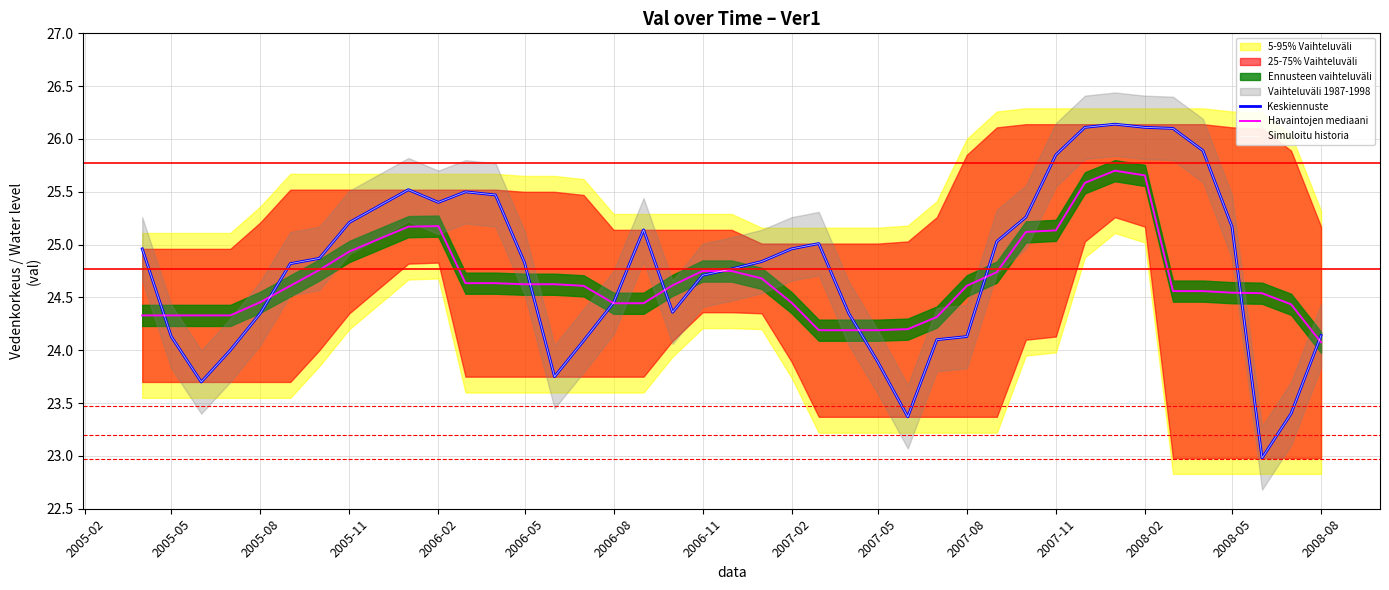

Reading left to right, list all the values displayed in this chart.

Keskiennuste: 25.0	24.1	23.7	24.0	24.4	24.8	24.9	25.2	25.5	25.4	25.5	25.5	24.8	23.8	24.1	24.4	25.1	24.4	24.7	24.8	24.8	25.0	25.0	24.4	23.9	23.4	24.1	24.1	25.0	25.3	25.9	26.1	26.1	26.1	26.1	25.9	25.2	23.0	23.4	24.1
Havaintojen mediaani: 24.3	24.3	24.3	24.3	24.5	24.6	24.8	24.9	25.2	25.2	24.6	24.6	24.6	24.6	24.6	24.4	24.4	24.6	24.8	24.8	24.7	24.5	24.2	24.2	24.2	24.2	24.3	24.6	24.7	25.1	25.1	25.6	25.7	25.7	24.6	24.6	24.5	24.5	24.4	24.1
Simuloitu historia: 25.0	24.1	23.7	24.0	24.4	24.8	24.9	25.2	25.5	25.4	25.5	25.5	24.8	23.8	24.1	24.4	25.1	24.4	24.7	24.8	24.8	25.0	25.0	24.4	23.9	23.4	24.1	24.1	25.0	25.3	25.9	26.1	26.1	26.1	26.1	25.9	25.2	23.0	23.4	24.1